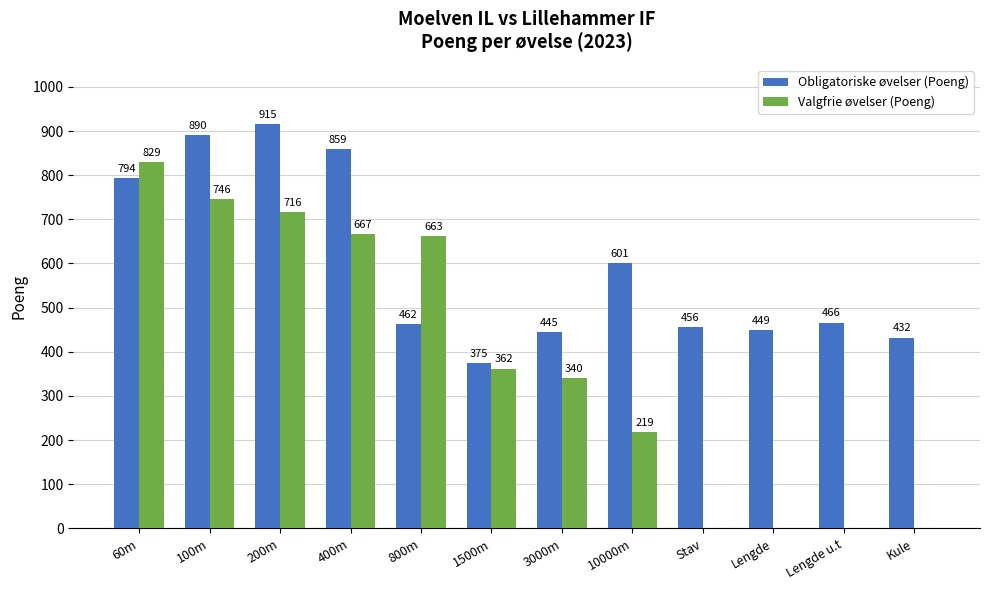

Reading right to left, extract all data points from this chart.

Obligatoriske øvelser (Poeng): 432	466	449	456	601	445	375	462	859	915	890	794
Valgfrie øvelser (Poeng): 0	0	0	0	219	340	362	663	667	716	746	829